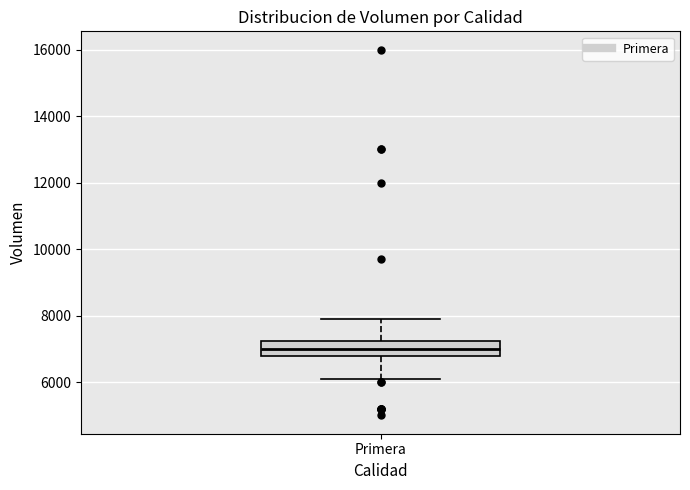

Where is the upper edge of the box for Primera on the y-axis? The values are not printed on the chart, so give them approximately, as read against the axis.

7200